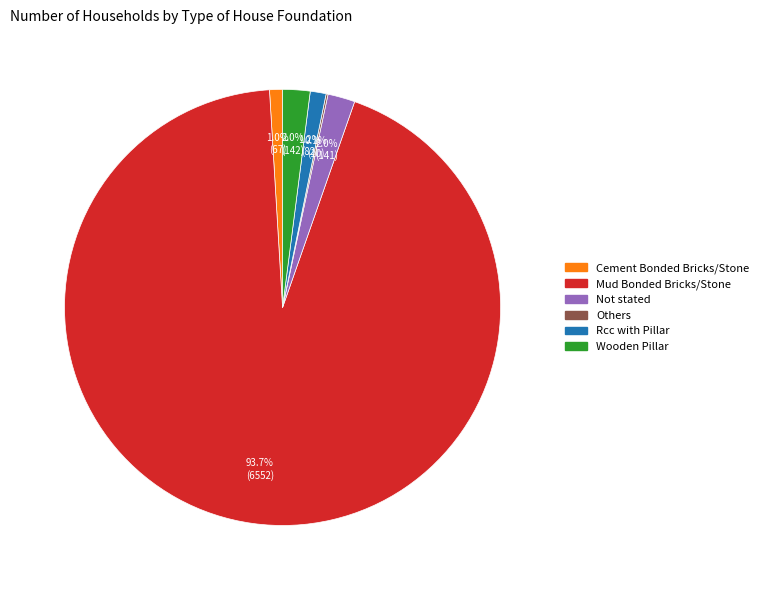

True or false: Mud Bonded Bricks/Stone accounts for 99% of the total.

False